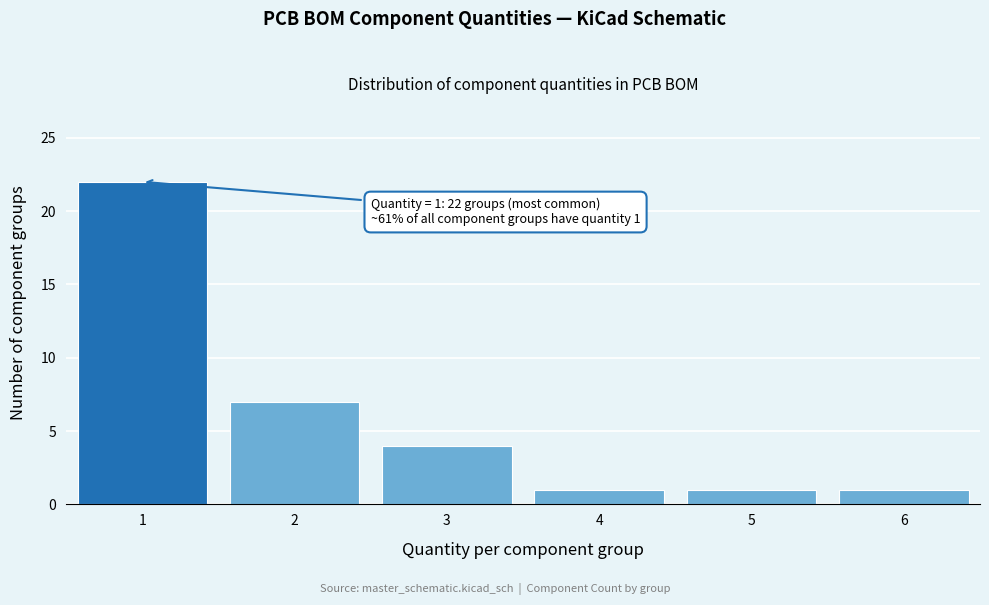

Reading left to right, extract all data points from this chart.

22	7	4	1	1	1